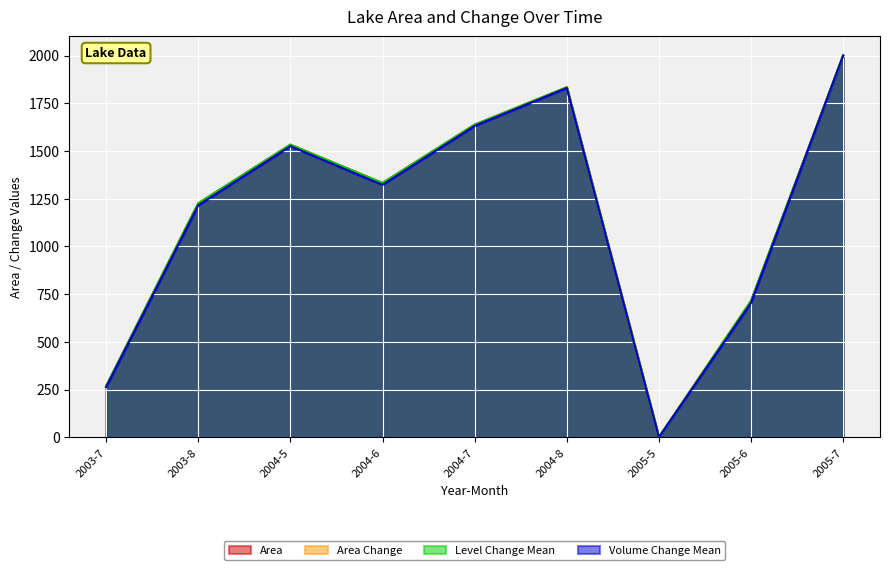

List the labels in order of VolumeChange_Mean value, largest first.

2005-7, 2004-8, 2004-7, 2004-5, 2004-6, 2003-8, 2005-6, 2003-7, 2005-5